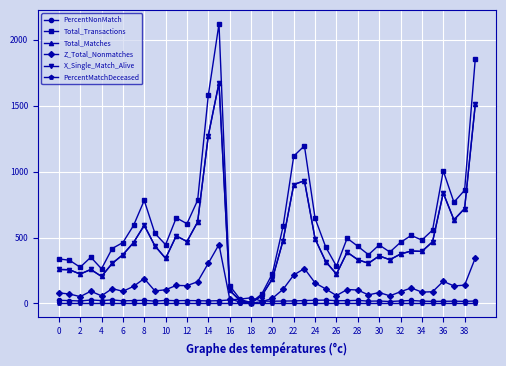

What is the maximum value for Total_Transactions?

2121.0